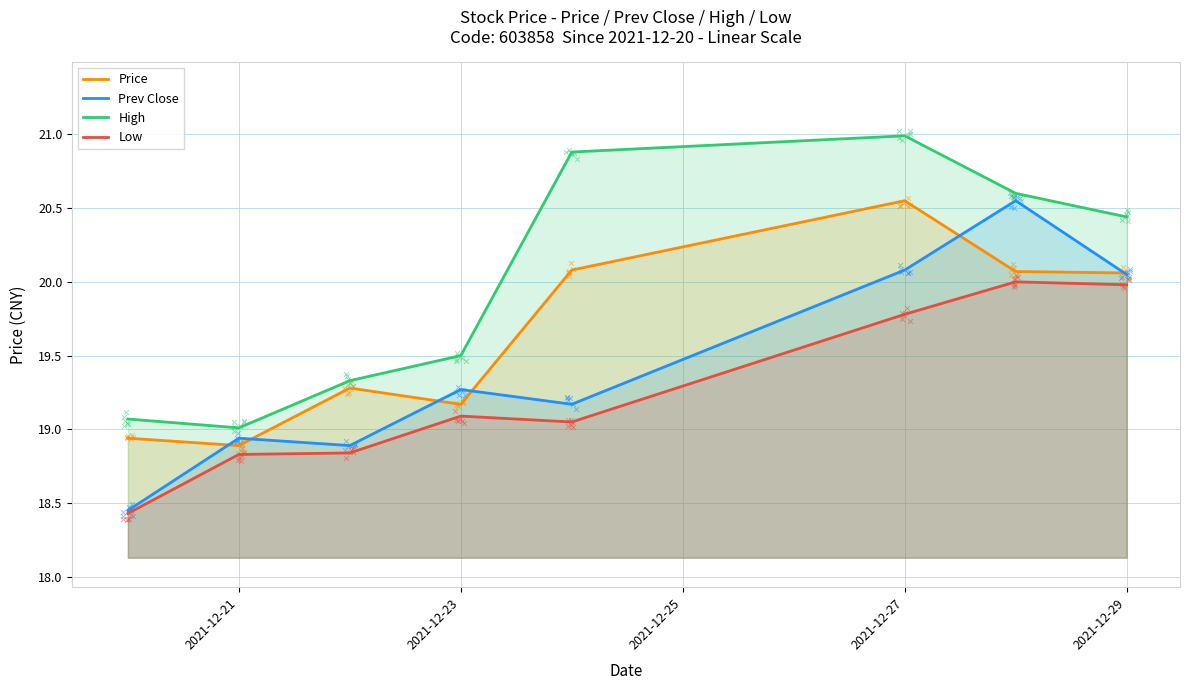

What are all the series names shown in the legend?

Price, Prev Close, High, Low